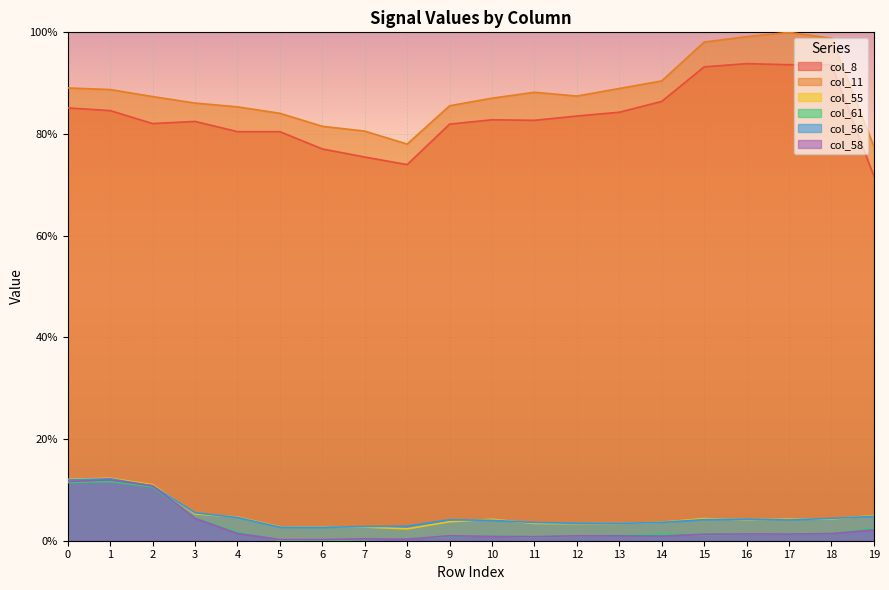

List the series in order of their peak value, highest first.

col_11, col_8, col_55, col_56, col_58, col_61